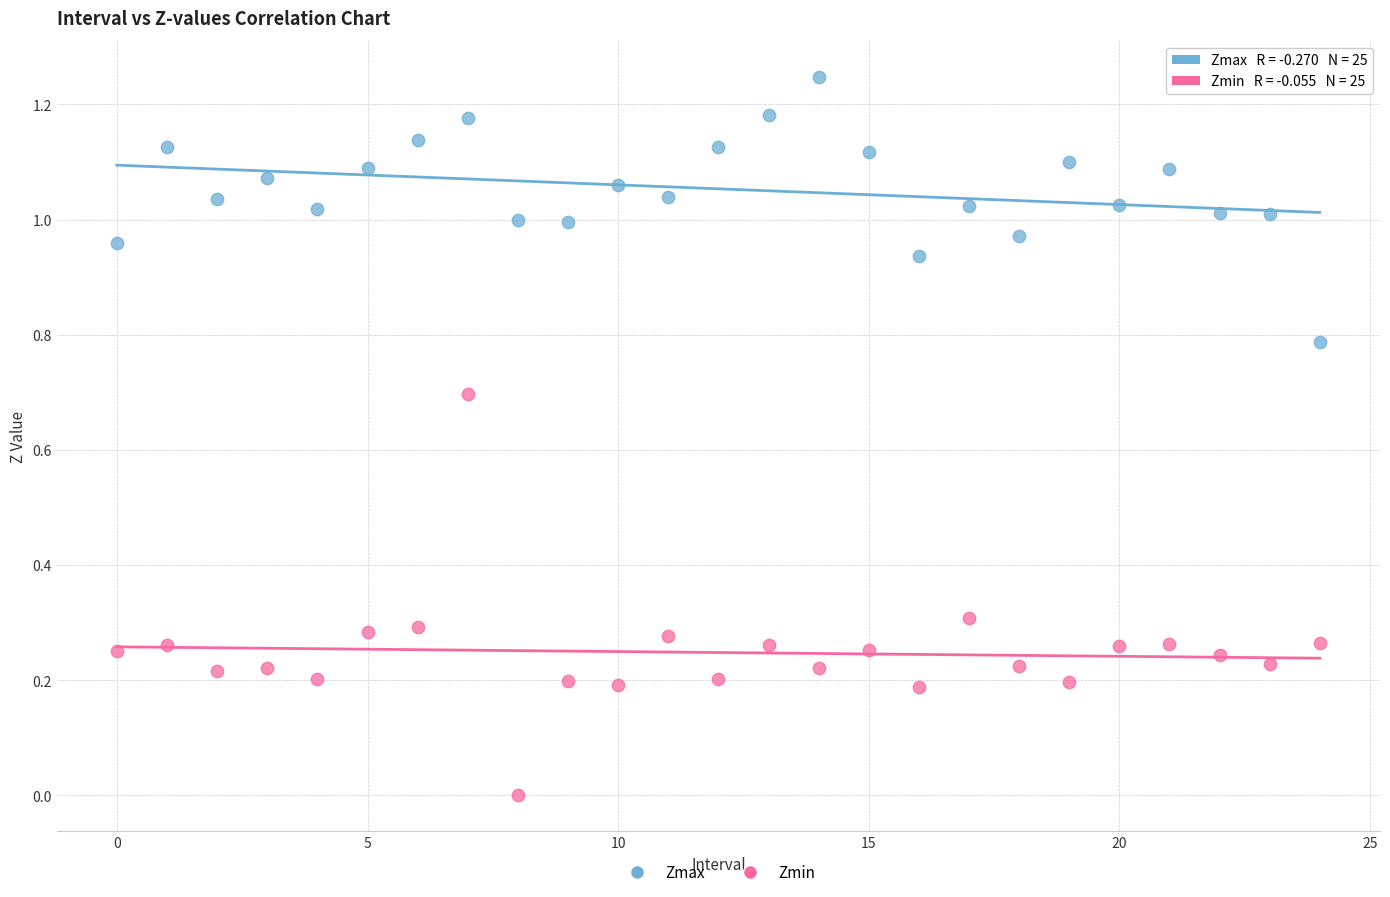

Which series reaches the maximum Y coordinate?

Zmax